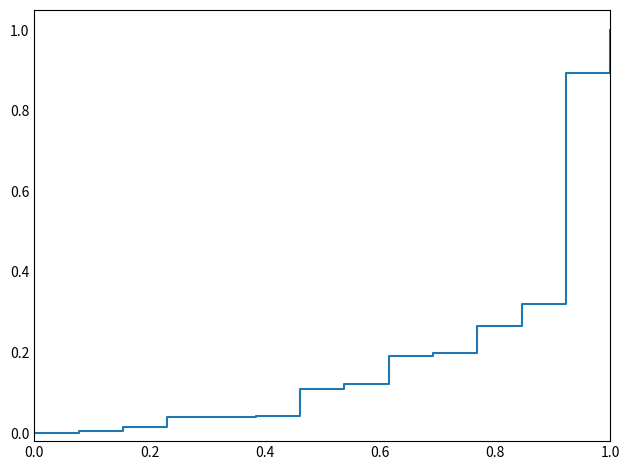

What is the maximum value shown in the chart?

1.0